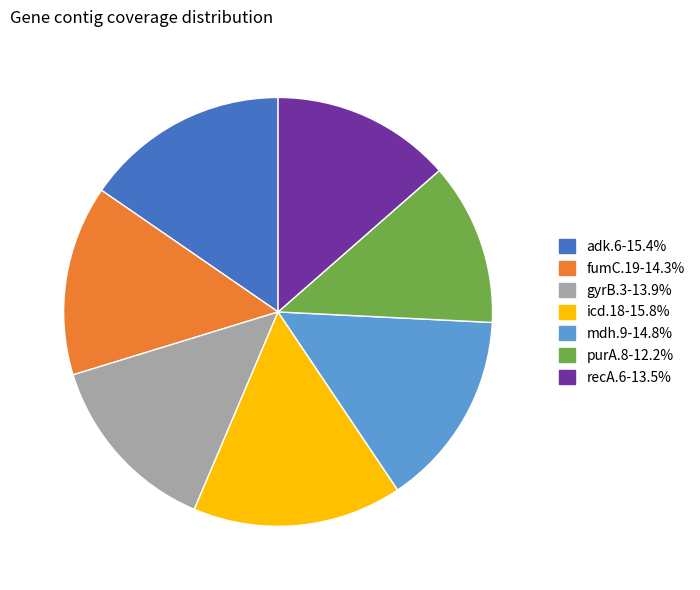

Count the number of slices in the pie.

7